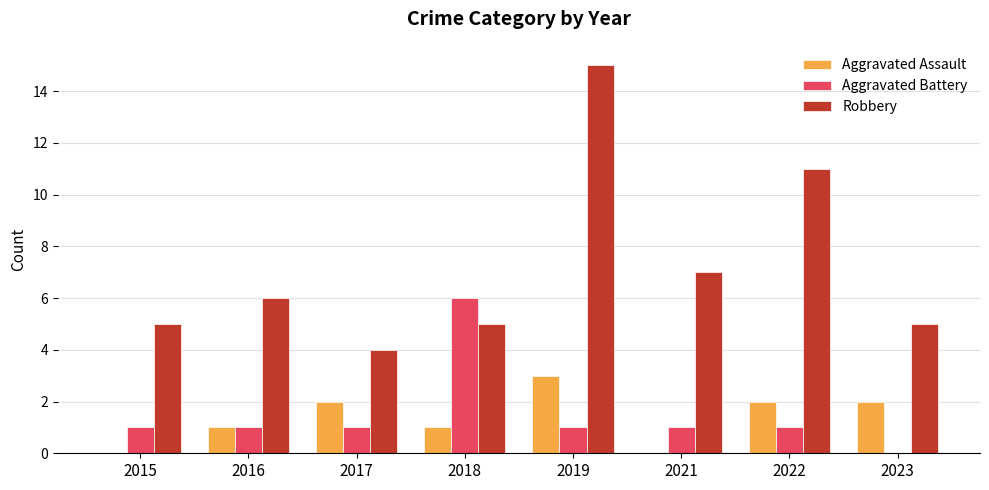

How many categories are shown in the chart?

8